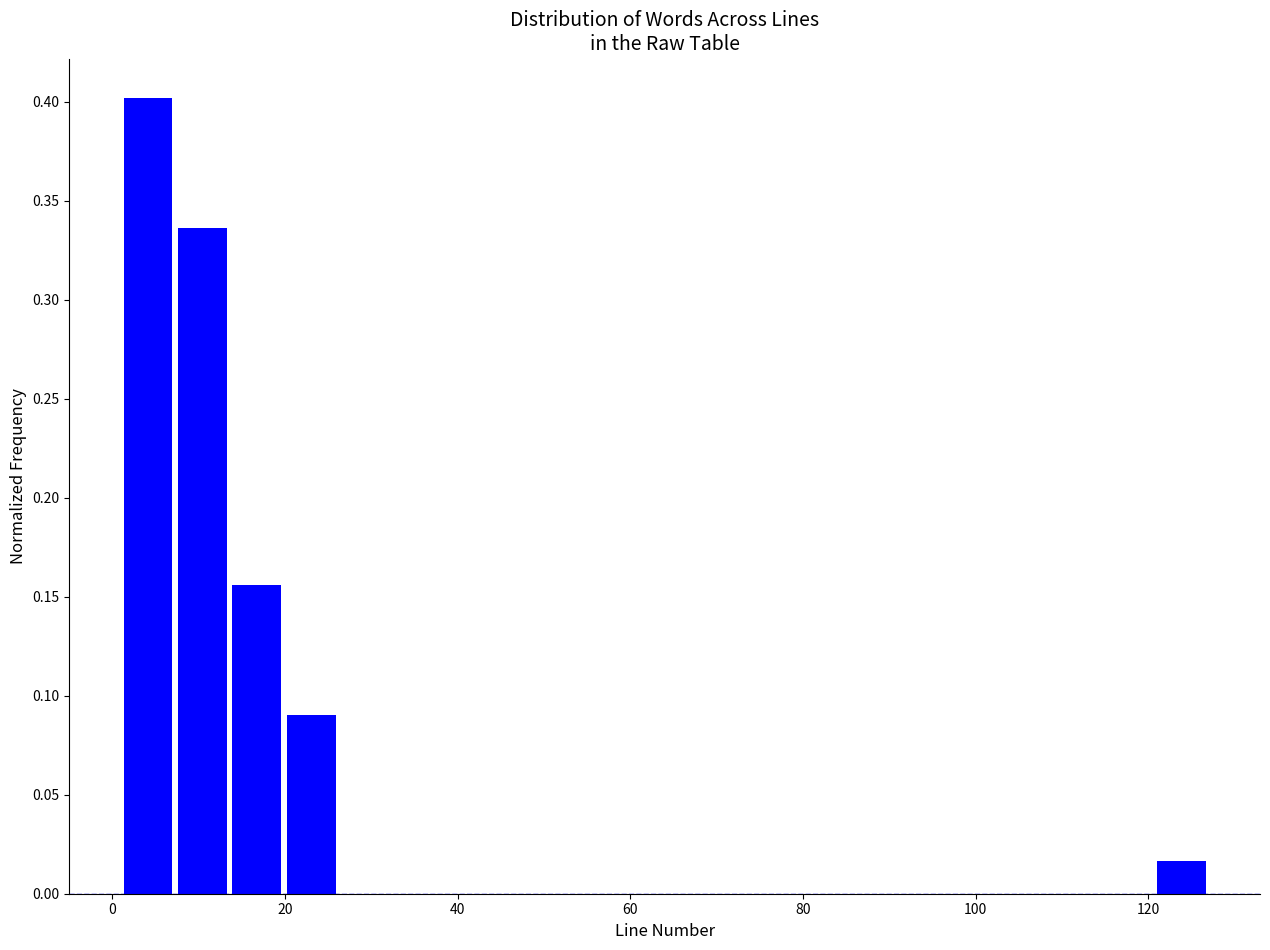

Around what value on the x-axis is the tallest bar? Give the approximate position of its centre, as read against the axis.

4